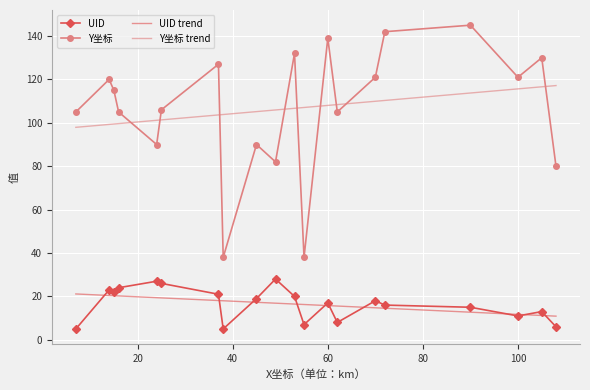

True or false: Y坐标 has a value of 127 at 37.

True